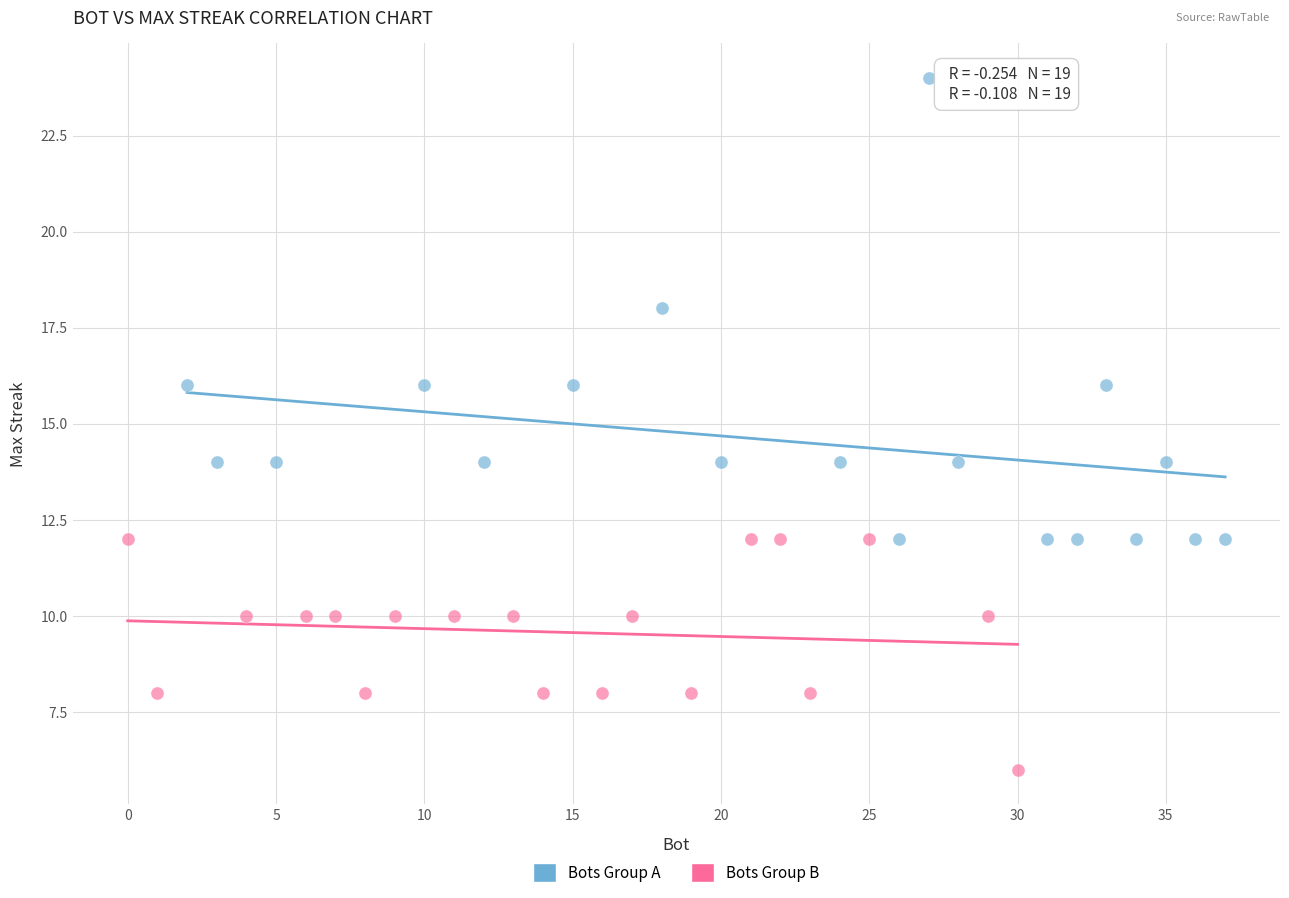

Which series reaches the minimum Y coordinate?

Bots Group B